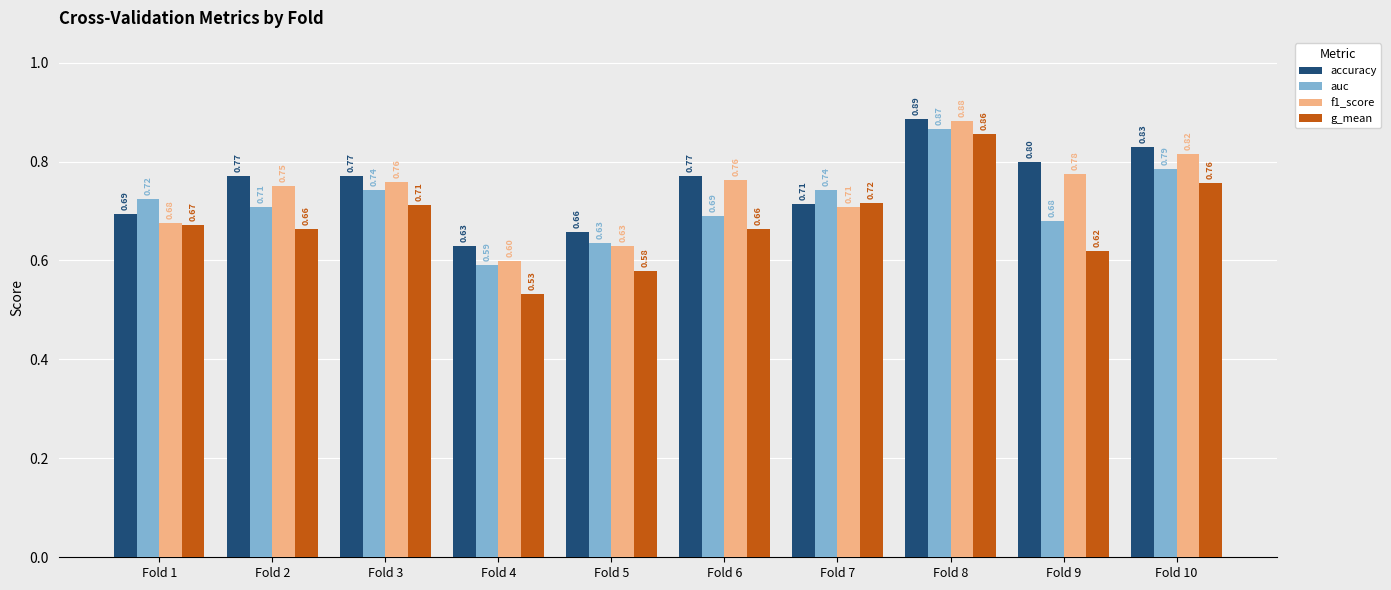

Which series changed the most between Fold 4 and Fold 6?

f1_score